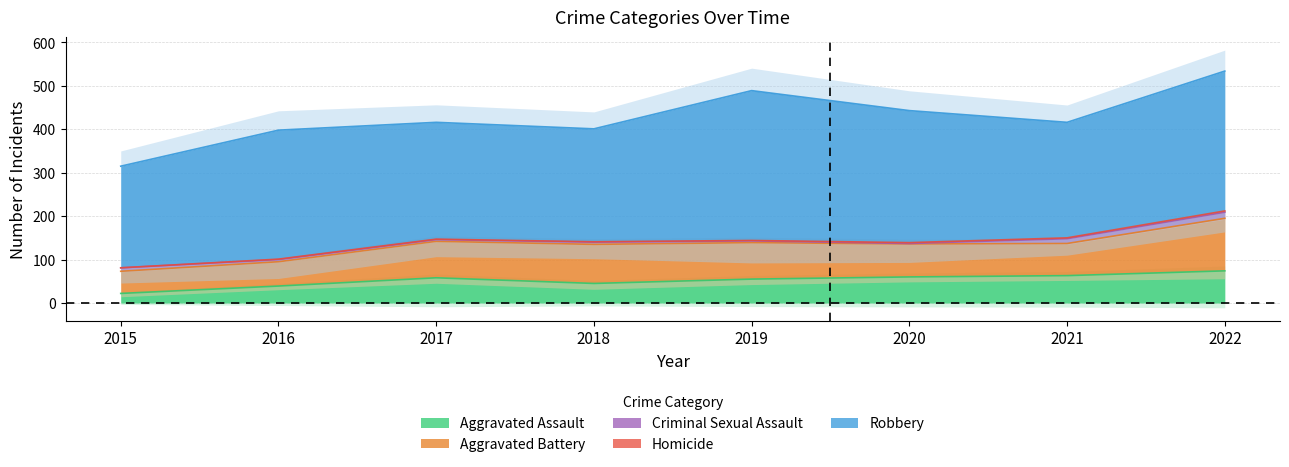

Which category has the lowest value across all series?

2015